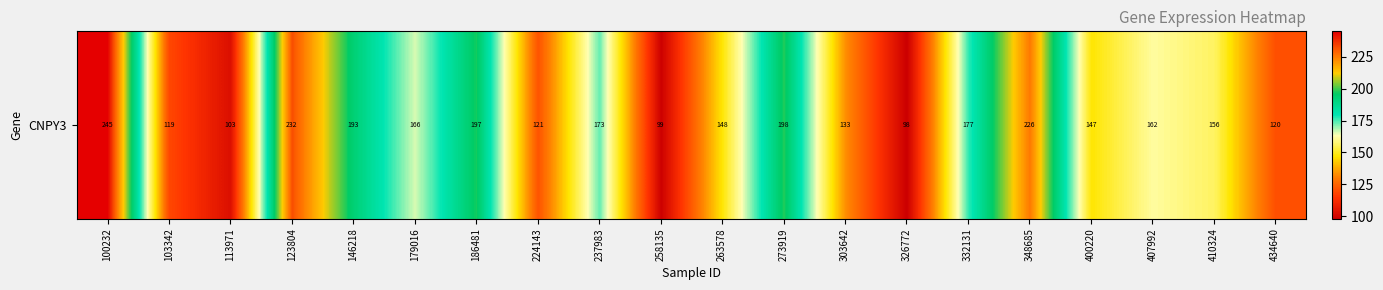

Reading left to right, what are all the values shown in this chart?

100232=245.0	103342=118.9	113971=103.1	123804=232.2	146218=192.9	179016=166.0	186481=197.4	224143=121.2	237983=173.3	258135=98.5	263578=147.7	273919=198.1	303642=133.1	326772=98.0	332131=176.6	348685=225.5	400220=147.2	407992=161.6	410324=156.0	434640=120.4